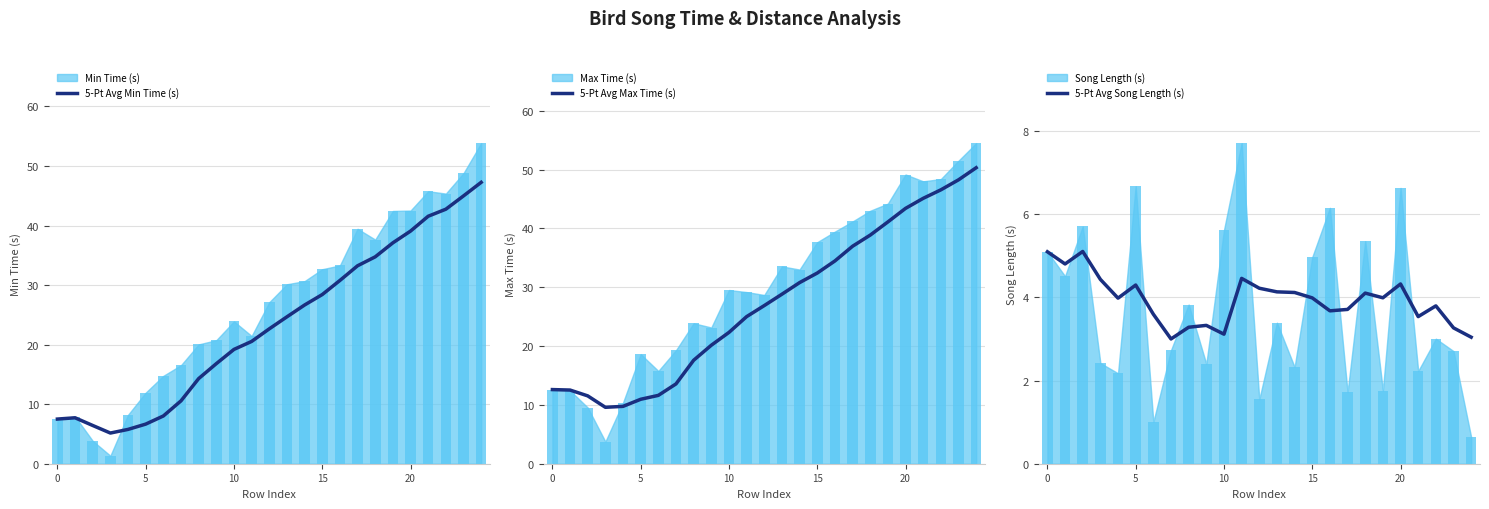

True or false: 5-Pt Avg Min Time (s) has a value of 1.9 at 0.

False